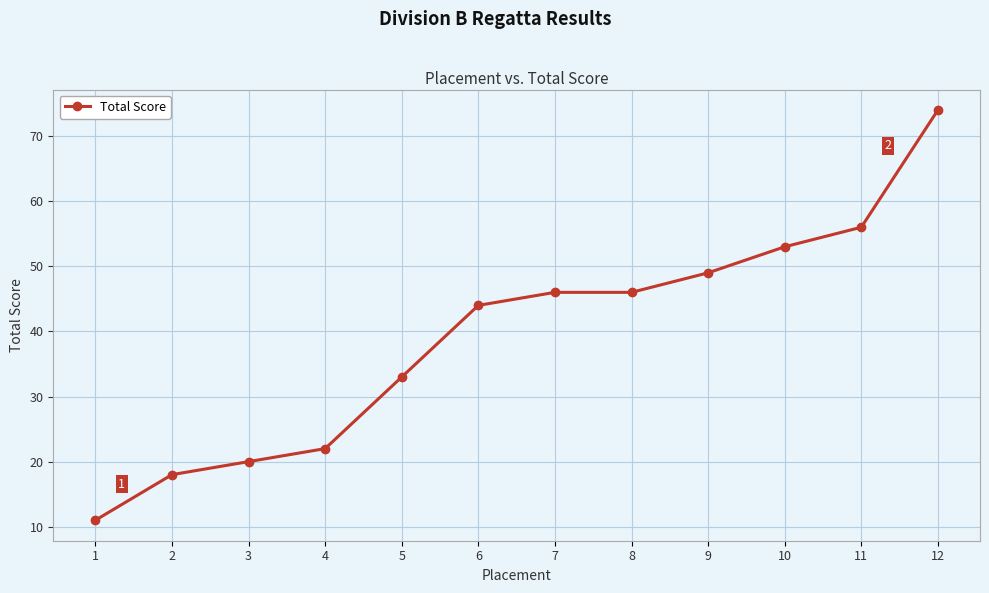

What is the ratio of the value at 10 to the value at 4?

2.4